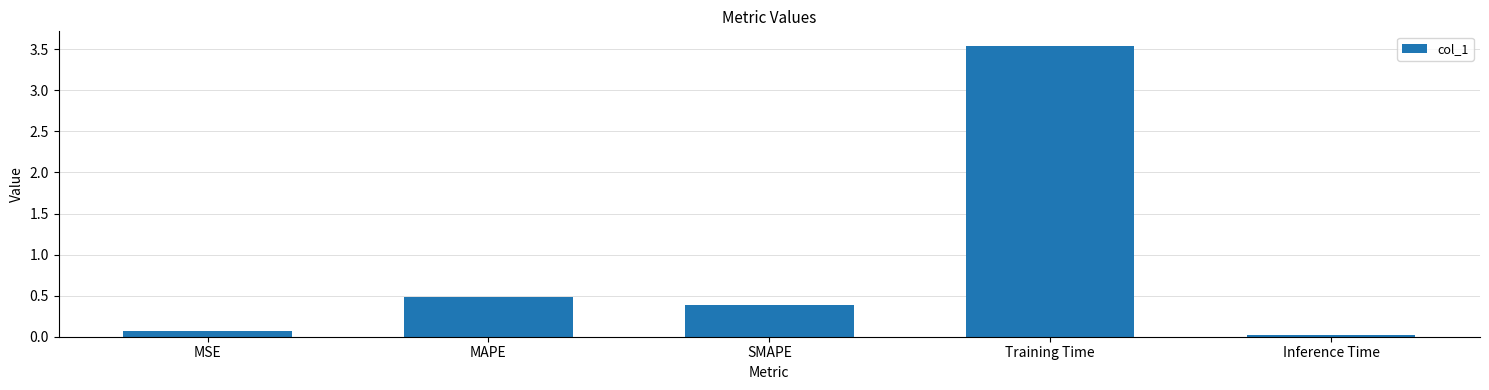

Rank the categories by value from lowest to highest.

Inference Time, MSE, SMAPE, MAPE, Training Time